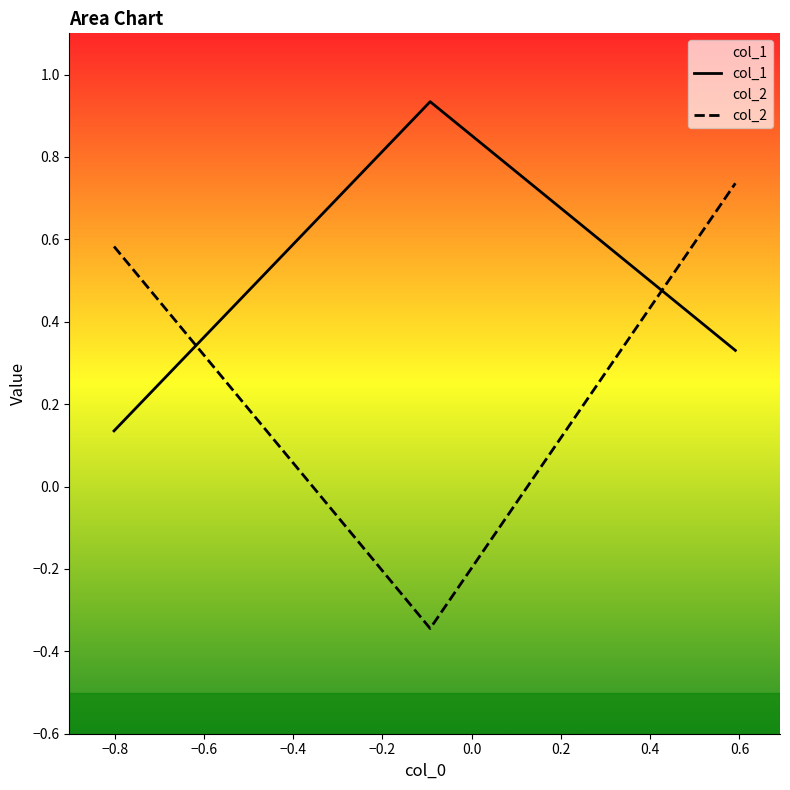

What is the minimum value for col_1?

0.1